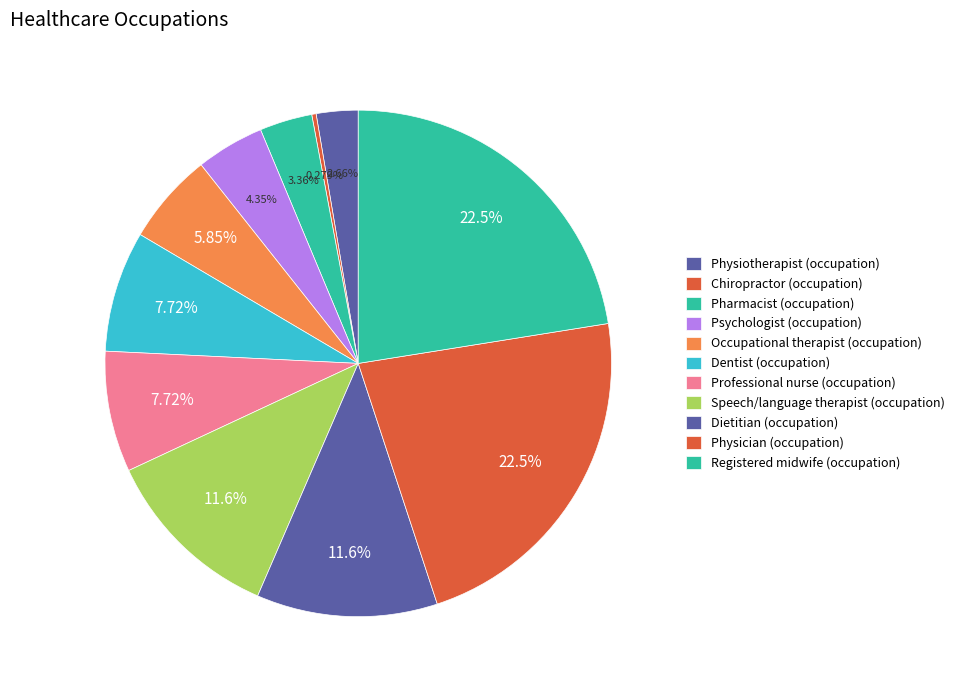

Is it true that Professional nurse (occupation) is 22% of the pie?

False